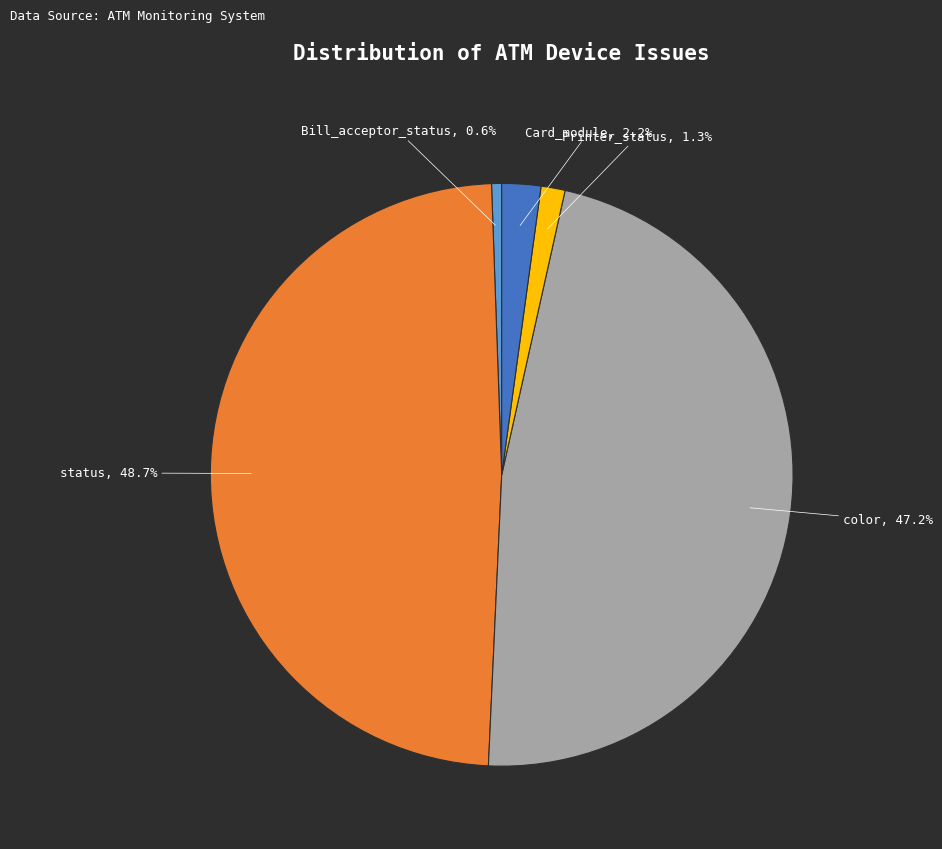

Rank the categories by value from lowest to highest.

Bill_acceptor_status, Printer_status, Card_module, color, status